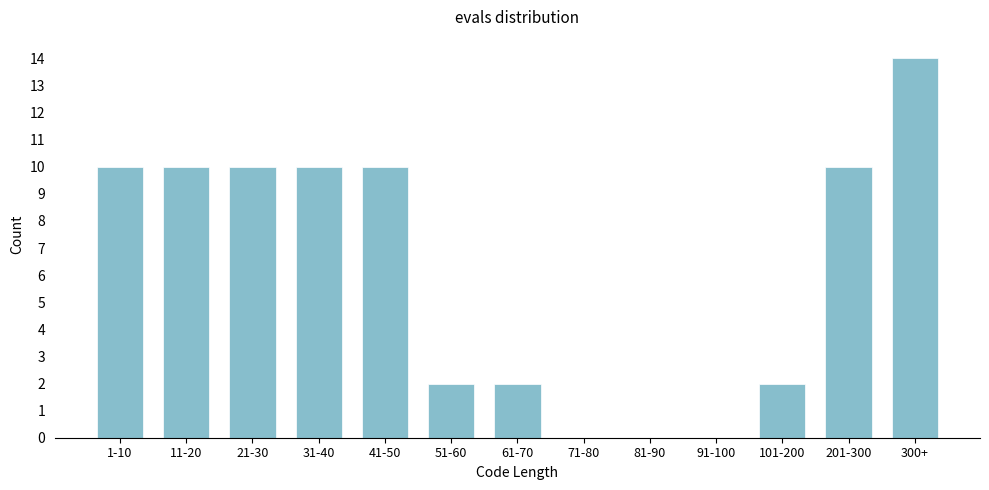

Reading left to right, transcribe all the data shown in this chart.

1-10=10	11-20=10	21-30=10	31-40=10	41-50=10	51-60=2	61-70=2	71-80=0	81-90=0	91-100=0	101-200=2	201-300=10	300+=14